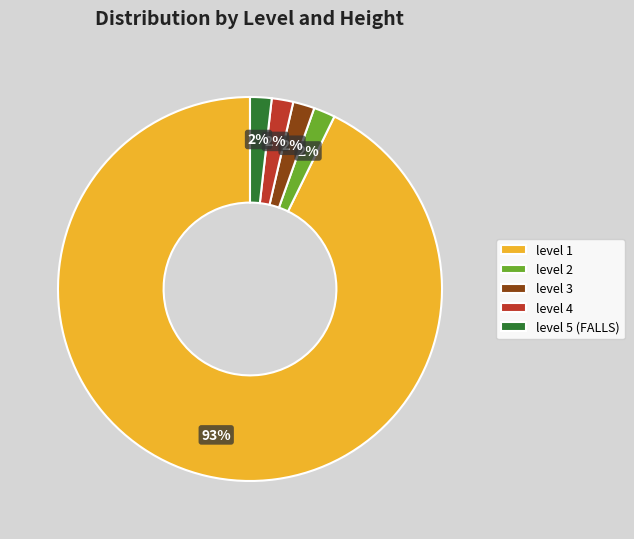

To the nearest percent, what percentage of the pie is level 2?

2%